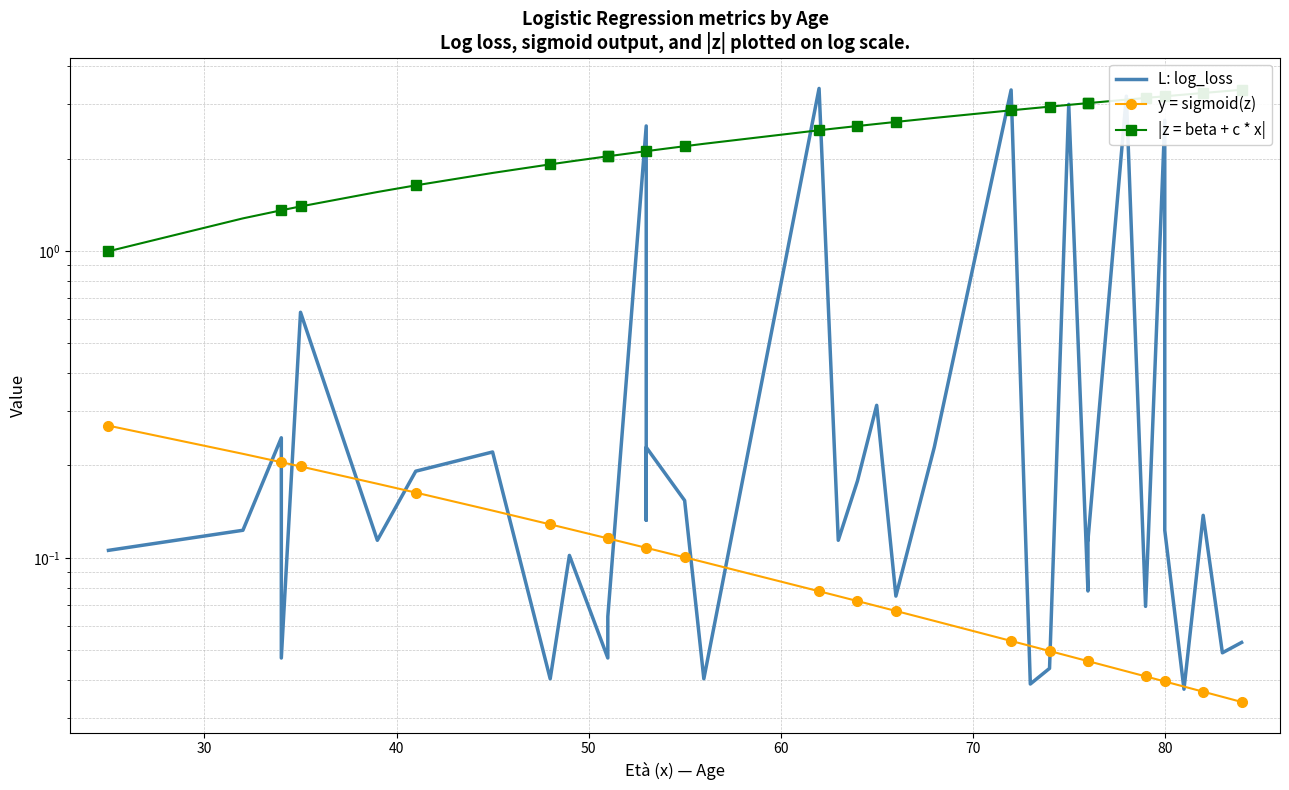

Read the L: log_loss value at 60.

0.6